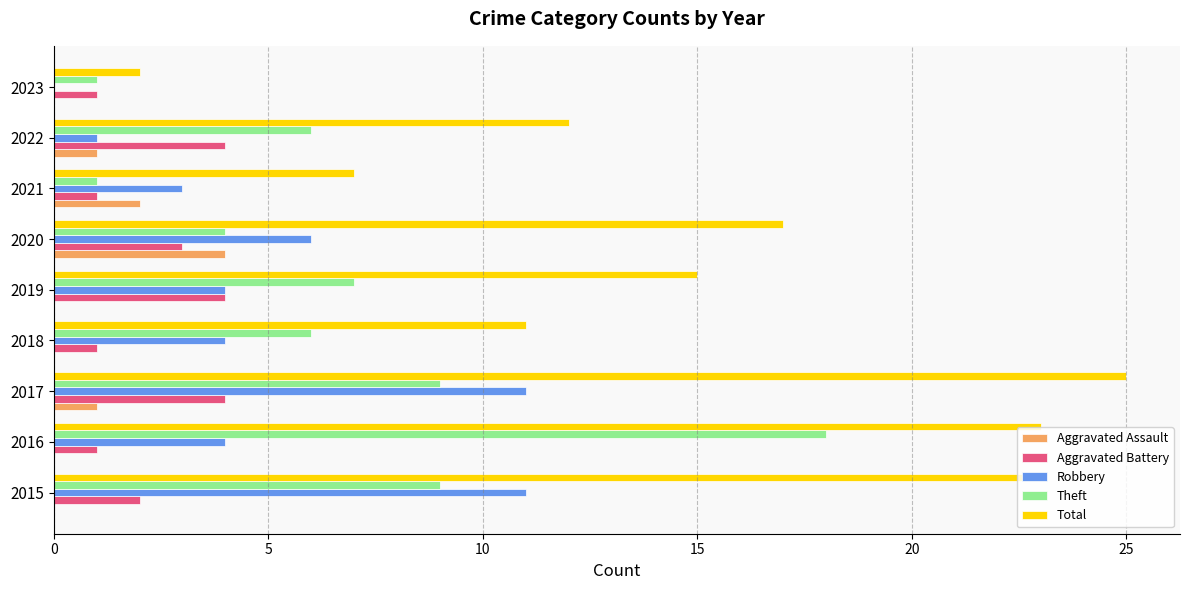

Which series has the widest spread of values?

Total